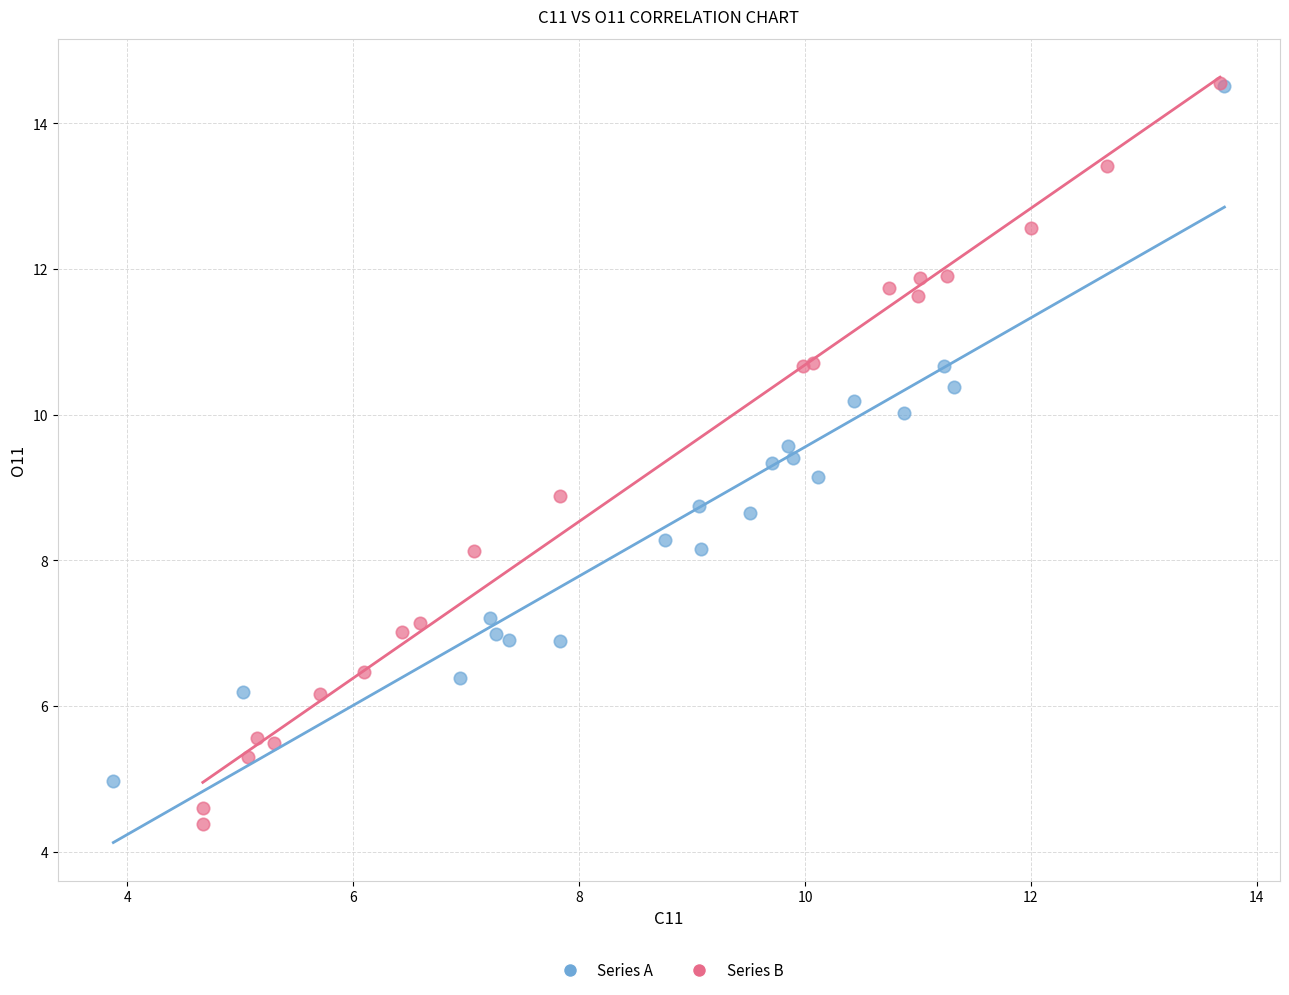

What are all the series names shown in the legend?

Series A, Series B